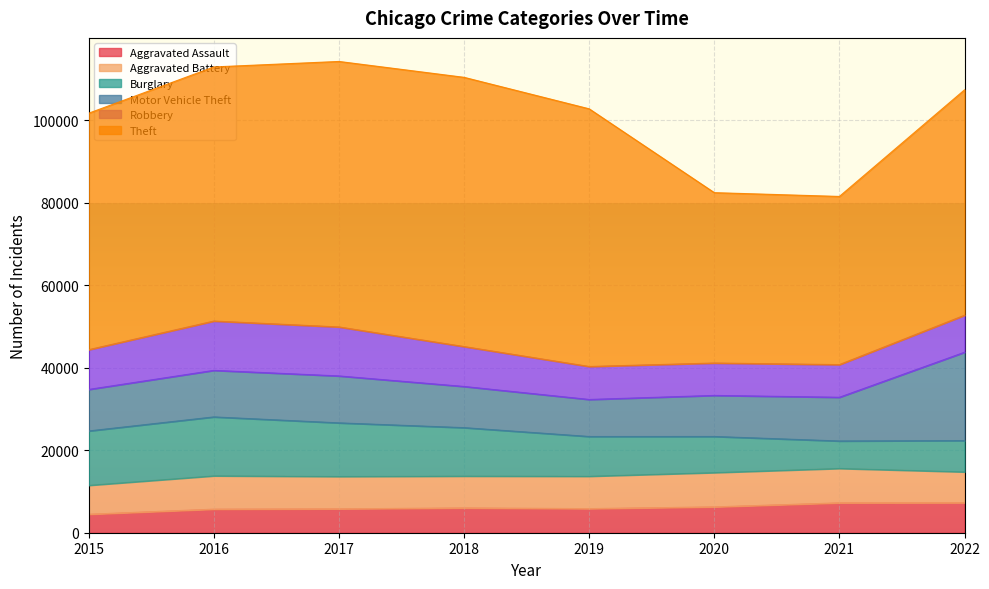

What is the difference between the highest and lowest values at 2015?

52870